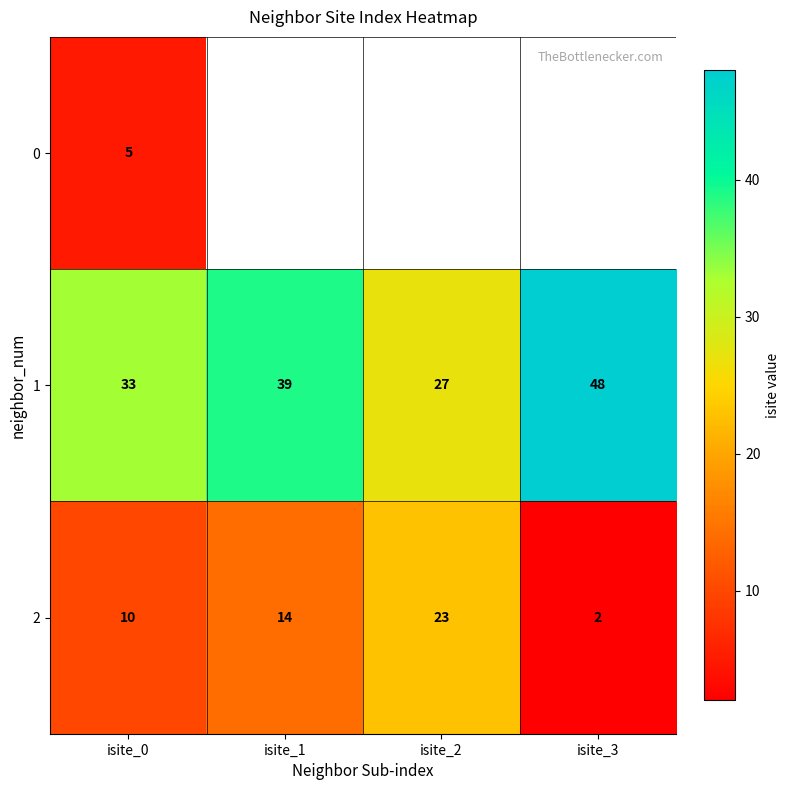

Is the value of 2 at isite_1 greater than the value of 0 at isite_0?

Yes